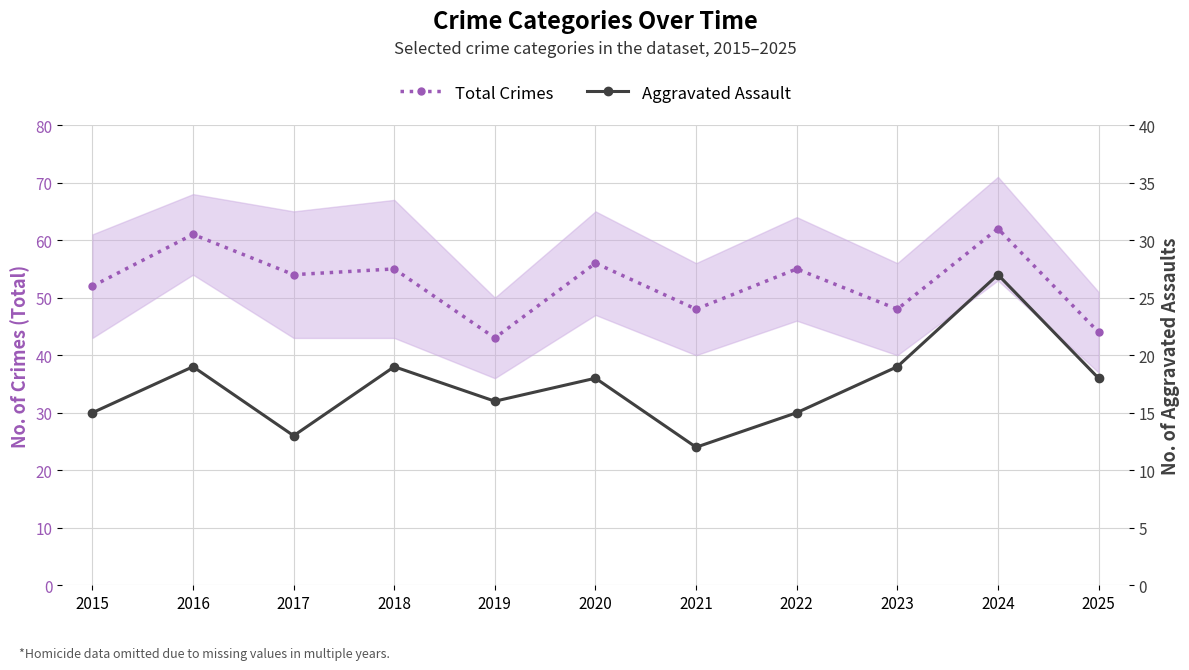

The value of Total Crimes at 2017 is 72. True or false?

False